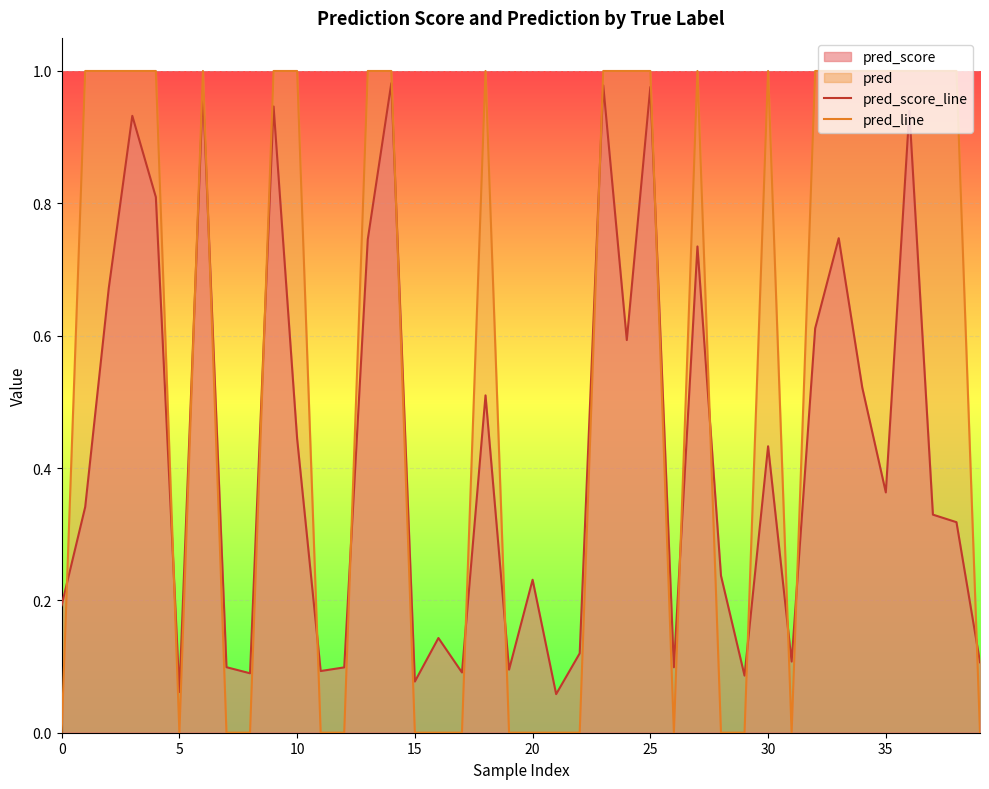

At how many categories does at least one series exceed 0?

40